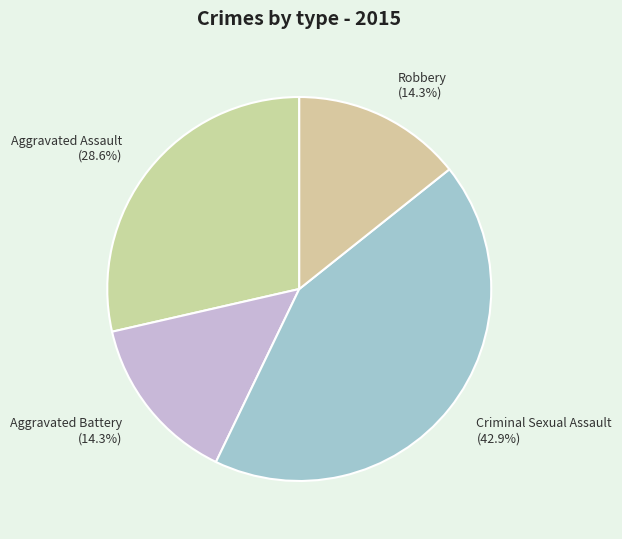

What percentage is the Criminal Sexual Assault slice, to the nearest percent?

43%